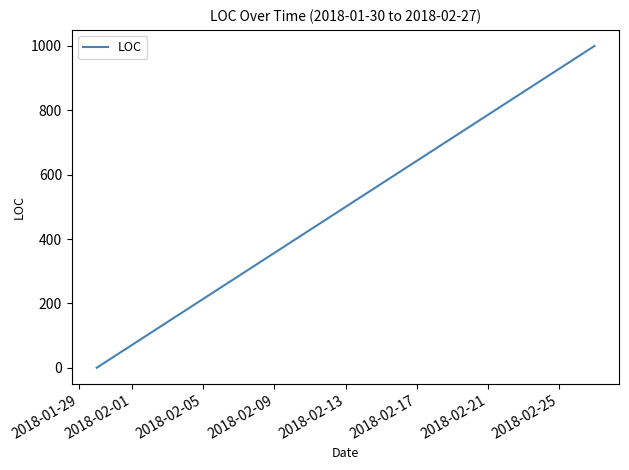

True or false: there are more than 1 points higher than both neighbors.

False